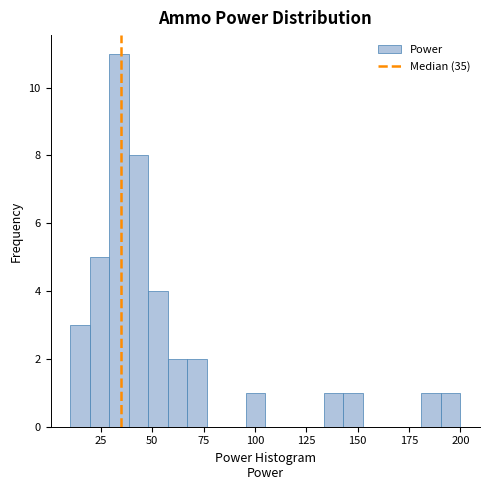

Read against the x-axis, roughly where is the centre of the tallest bar?

35